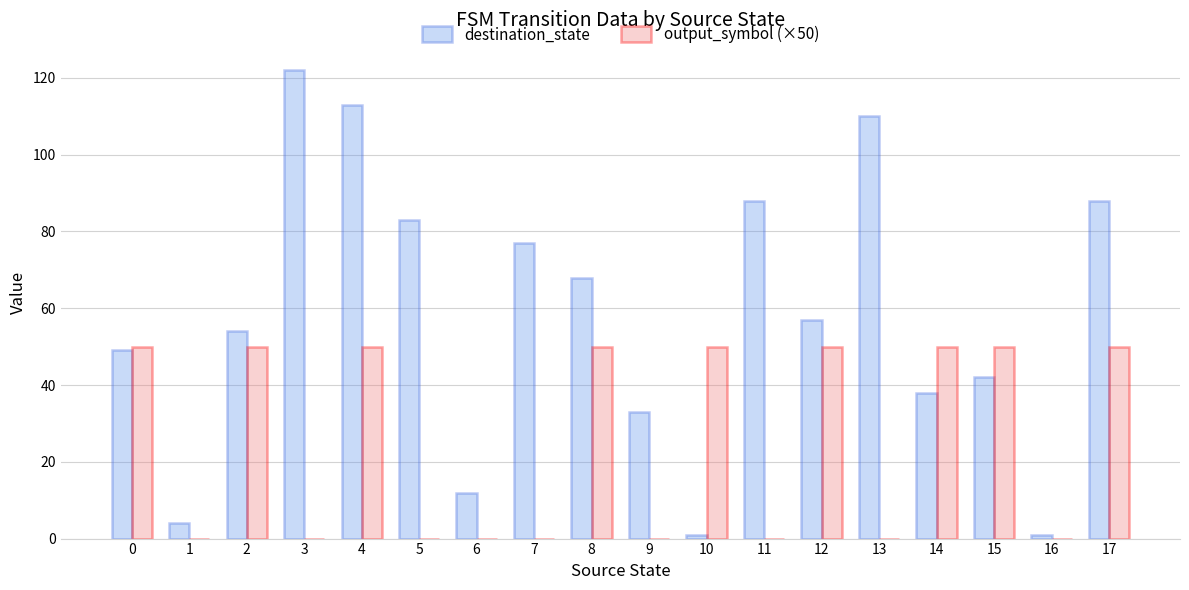

Which label corresponds to the largest value in the chart?

3